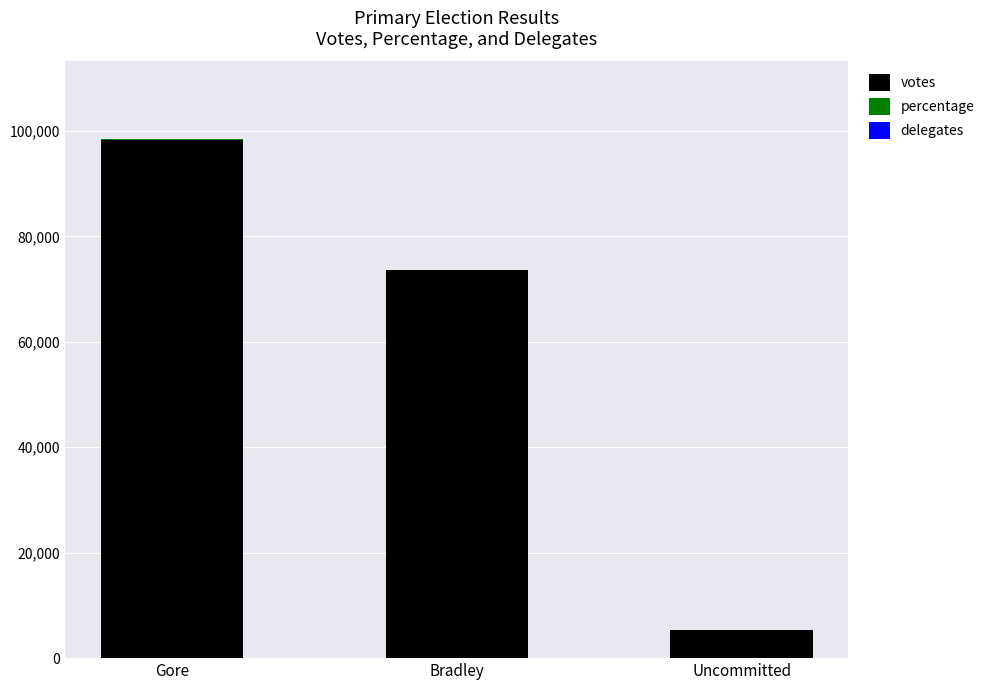

At which category is the sum across all series the highest?

Gore